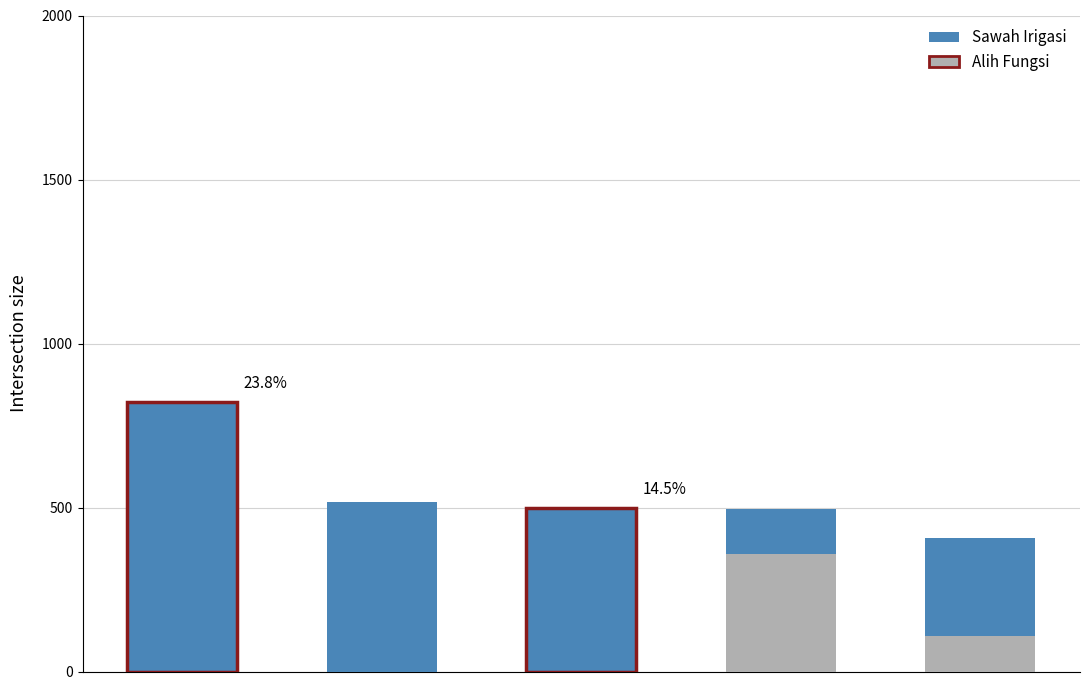

What is the value of the Sawah Irigasi bar at the 1st from the left?

821